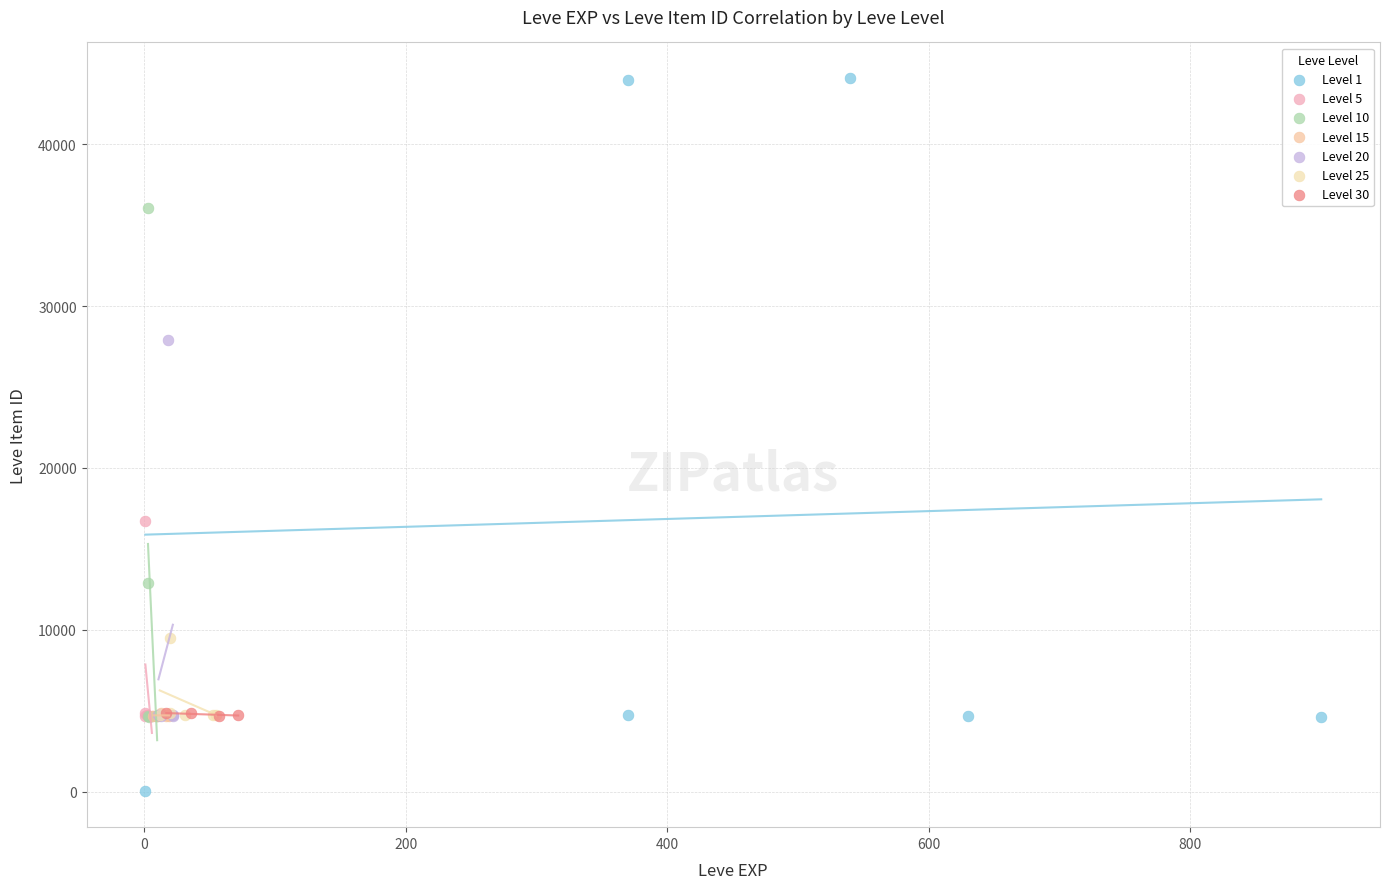

Which series reaches the maximum Y coordinate?

Level 1